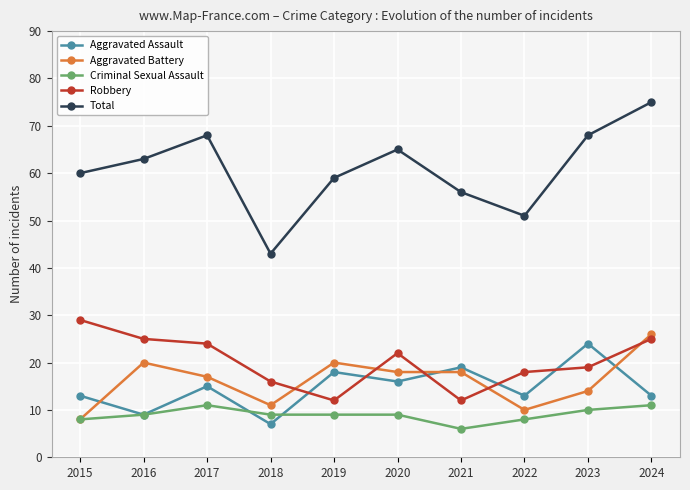

Which series has the largest total across all categories?

Total